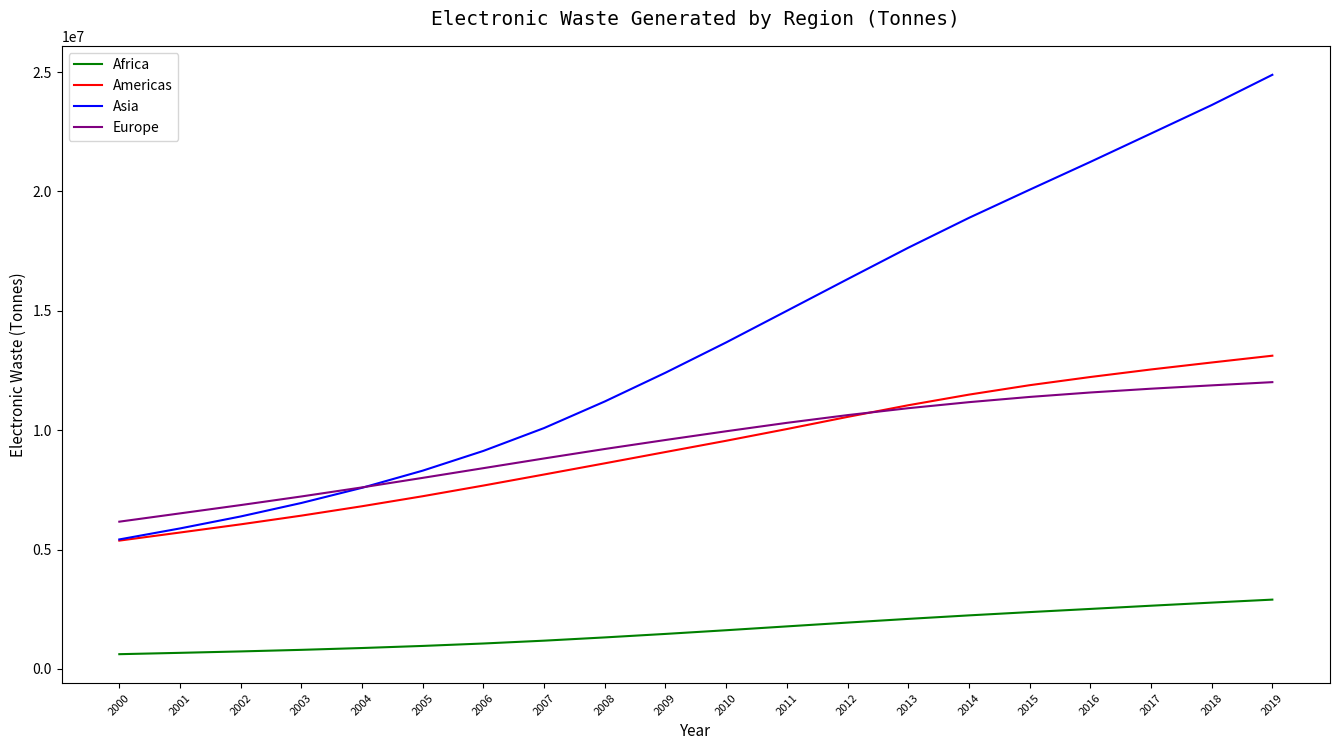

Which series changed the most between 2001 and 2010?

Asia